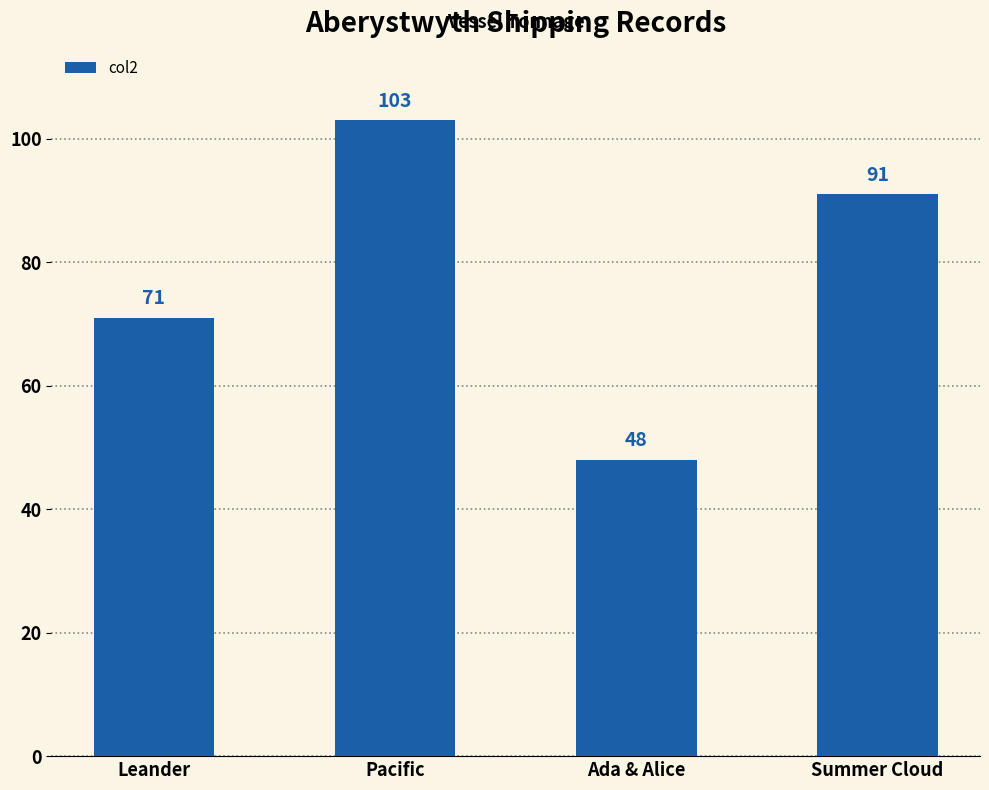

Which label corresponds to the largest value in the chart?

Pacific